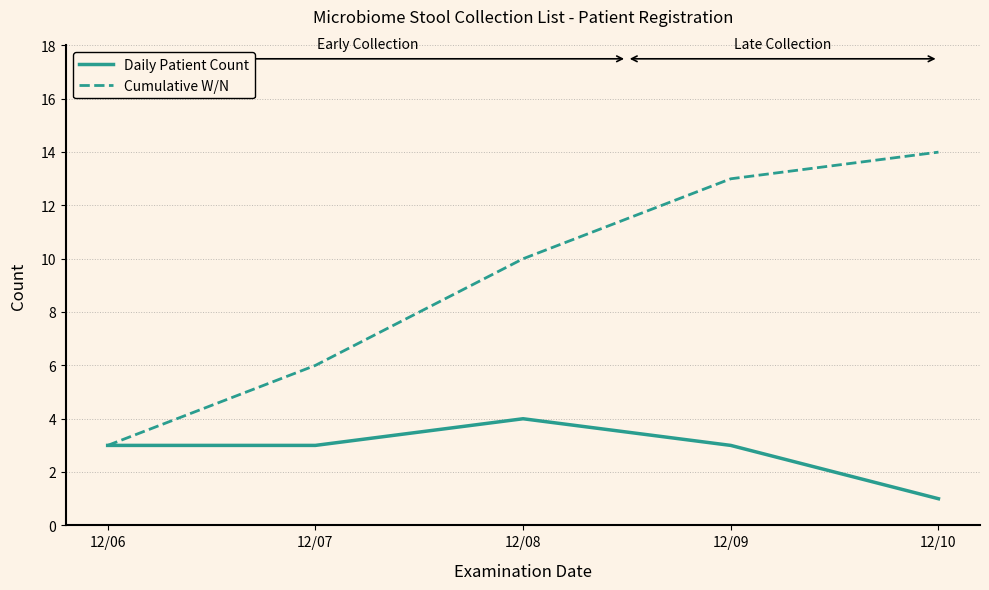

At which category is the sum across all series the highest?

12/09